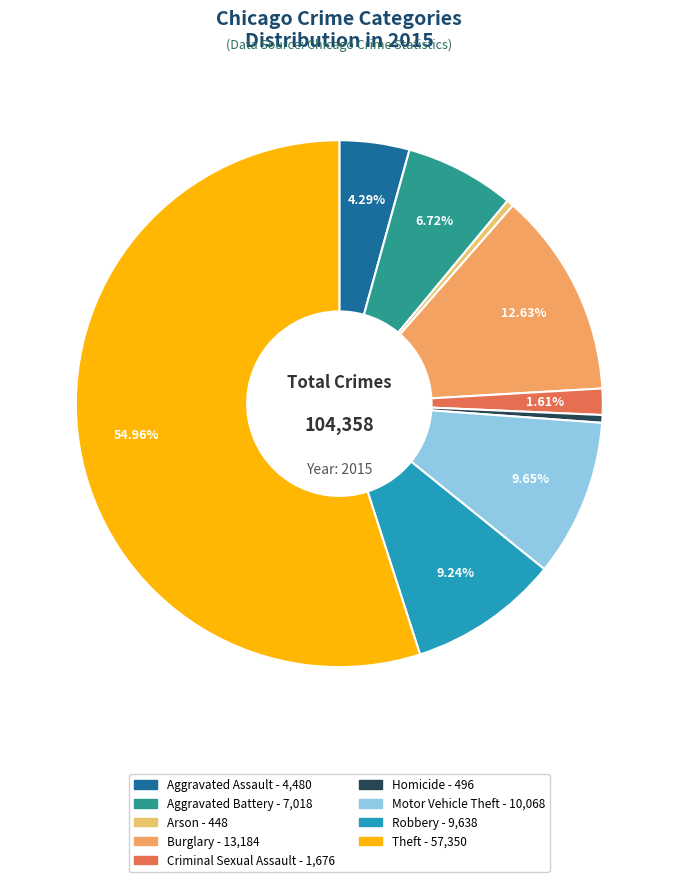

Is it true that Burglary is 5% of the pie?

False